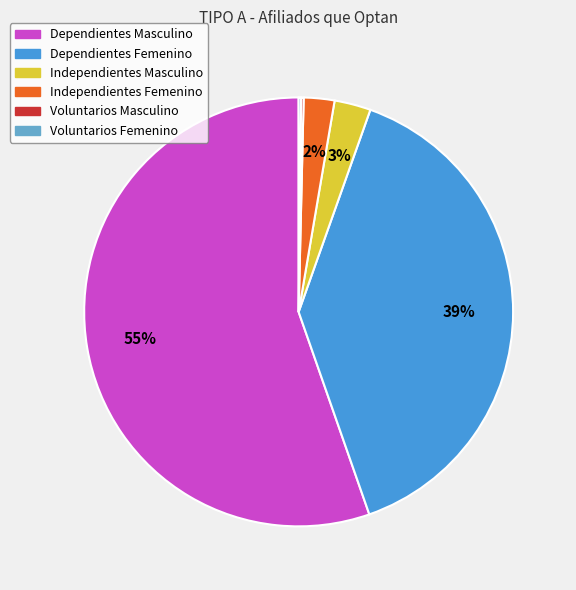

Which category has the biggest portion of the pie?

Dependientes Masculino